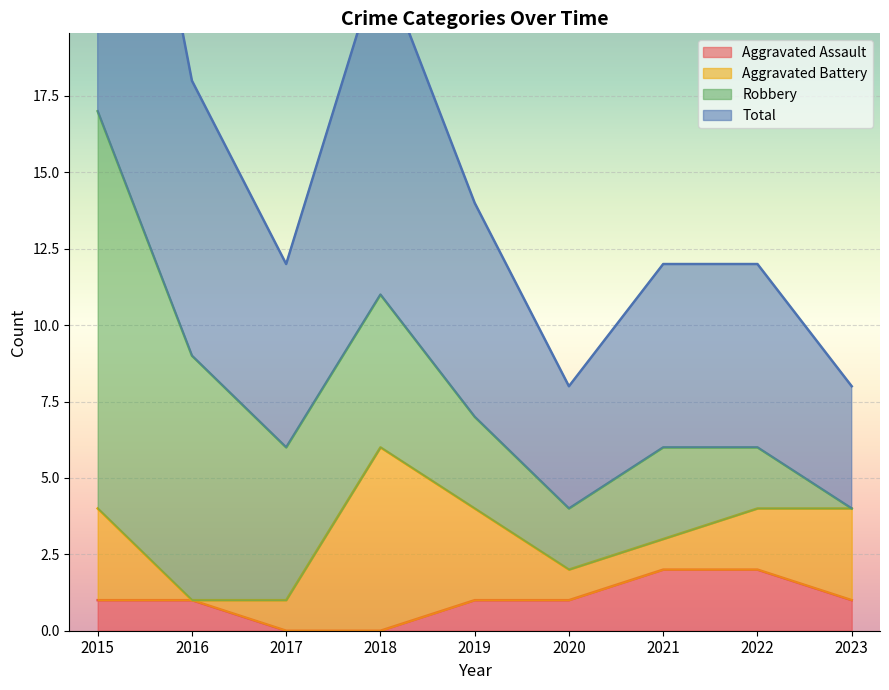

What is the value of the Total point at the 6th from the left?

4